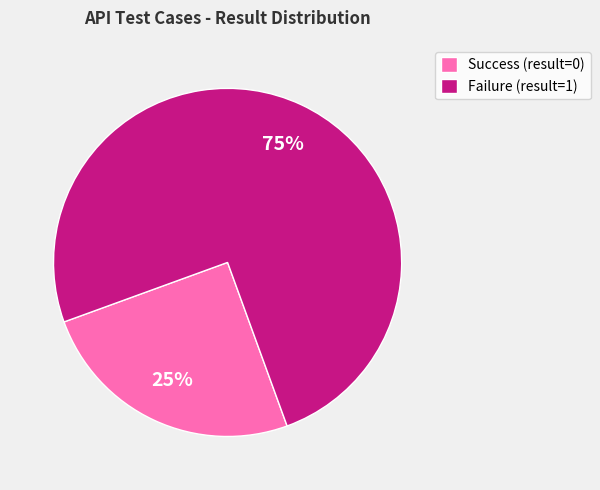

Rank the categories by value from highest to lowest.

Failure (result=1), Success (result=0)